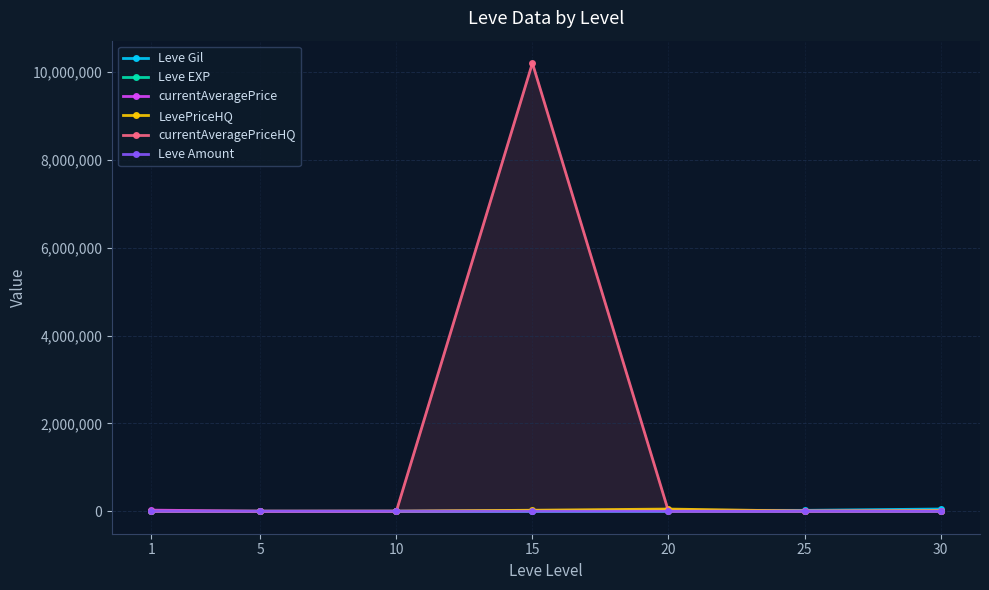

How many values in the Leve Gil series are below 7170?

3